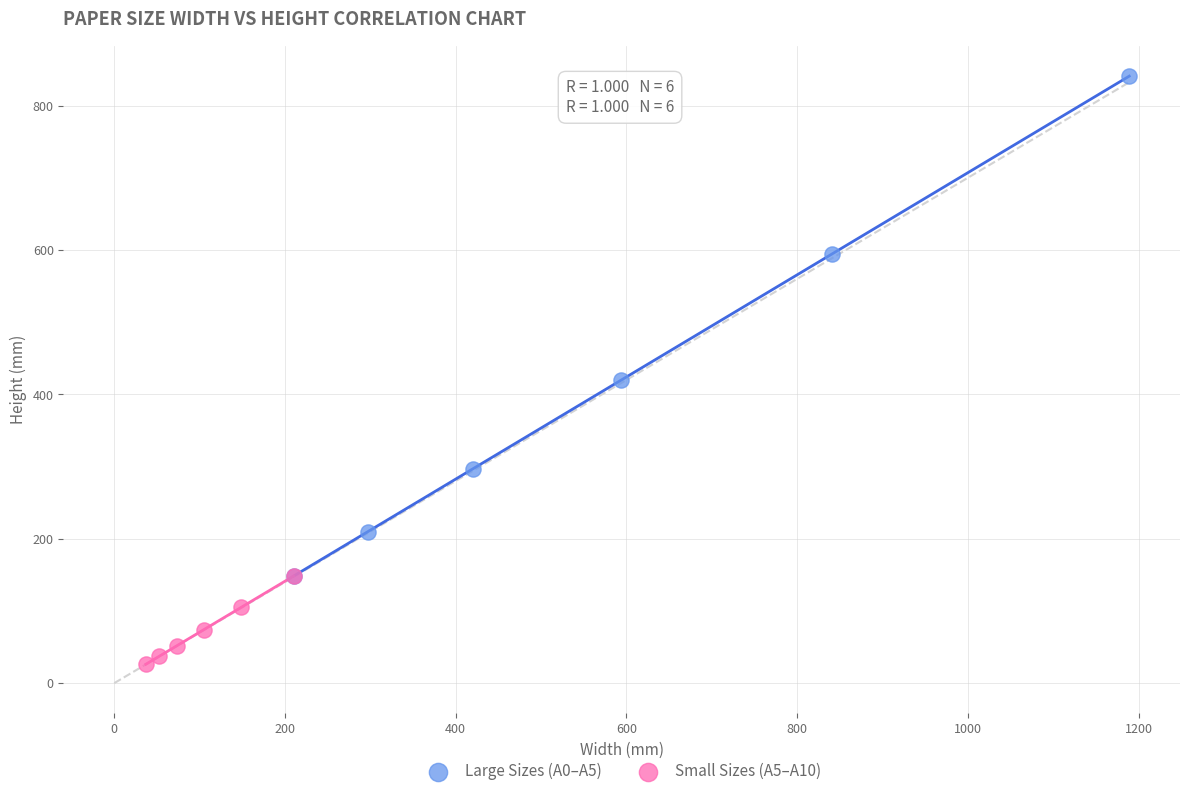

Which series reaches the minimum Y coordinate?

Small Sizes (A5–A10)